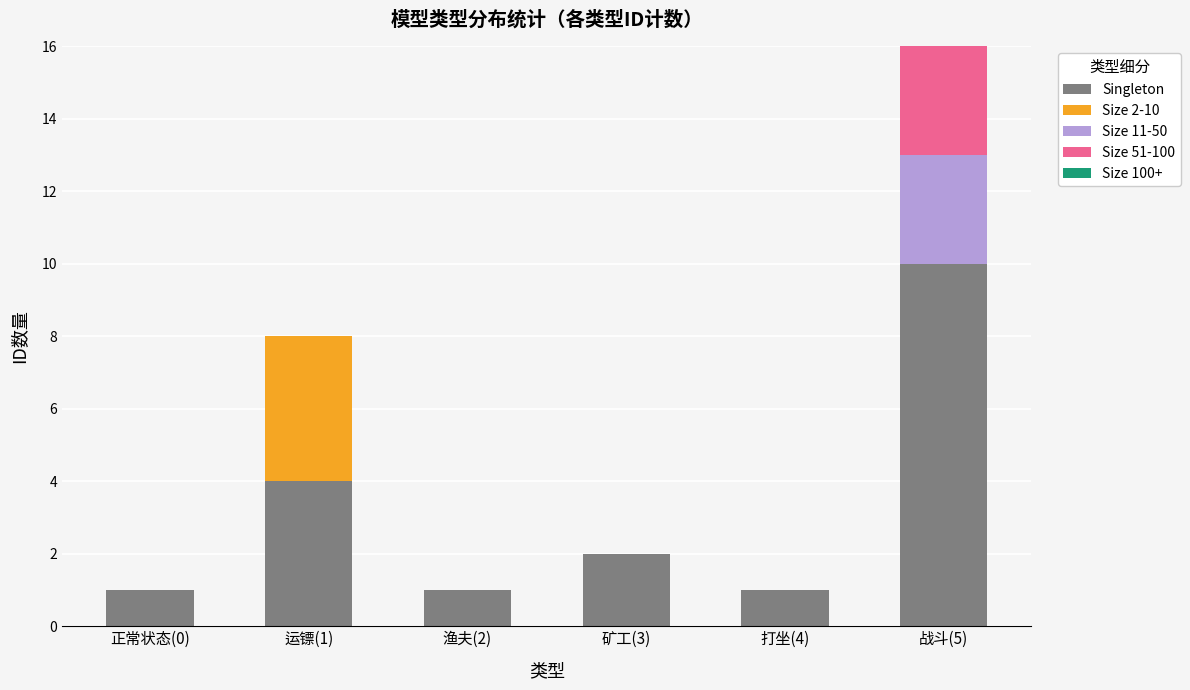

What is the total value across all series at 战斗(5)?

16